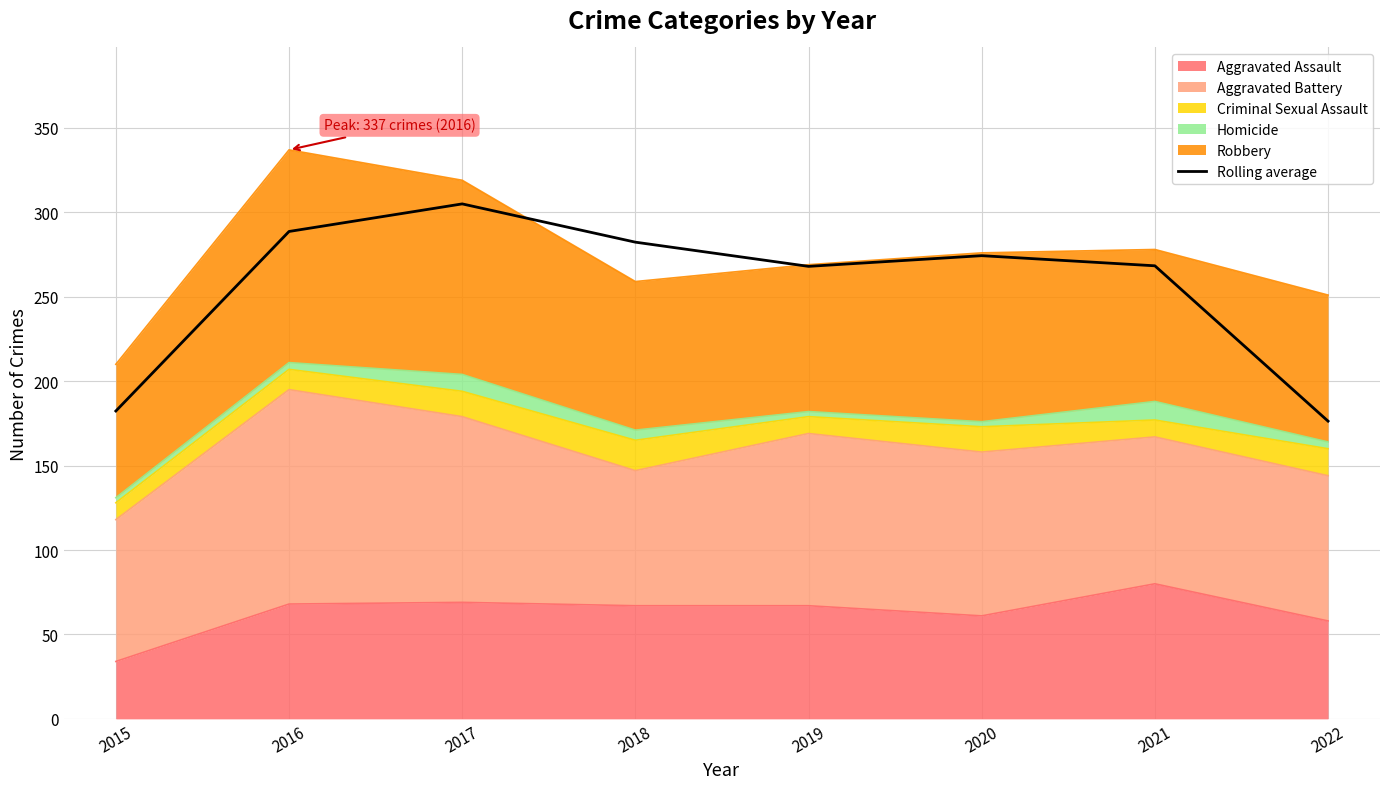

What is the value of the 7th point from the left?

268.3